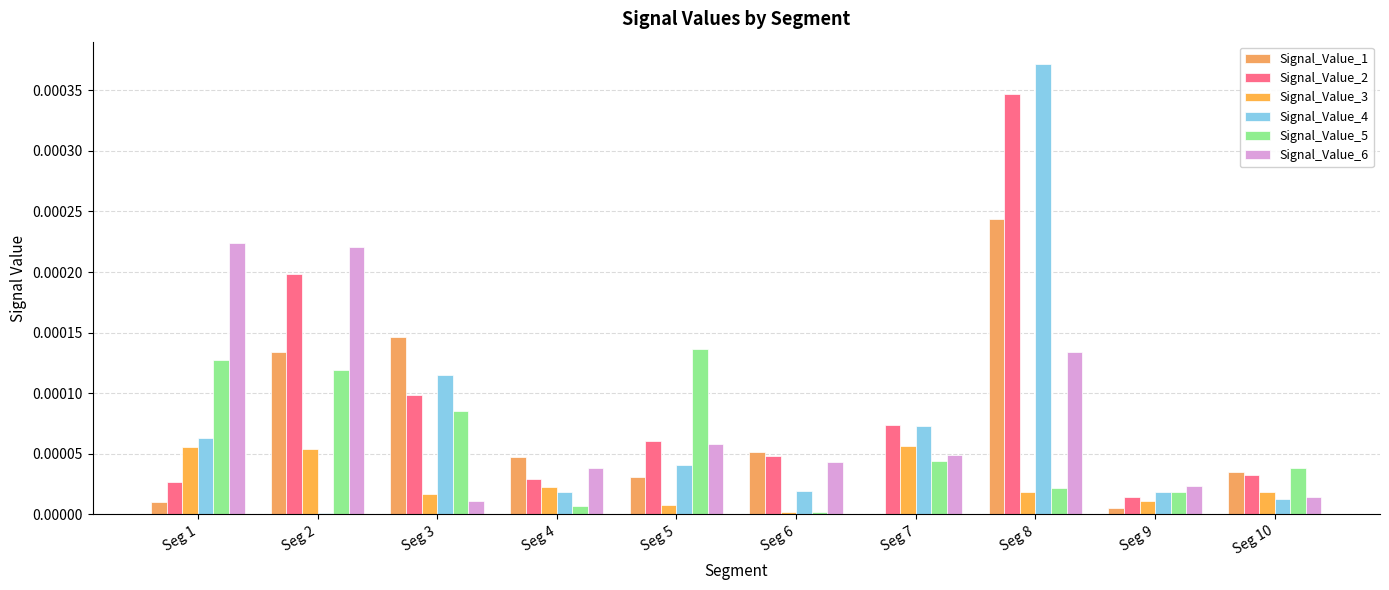

Count the number of data series in this chart.

6